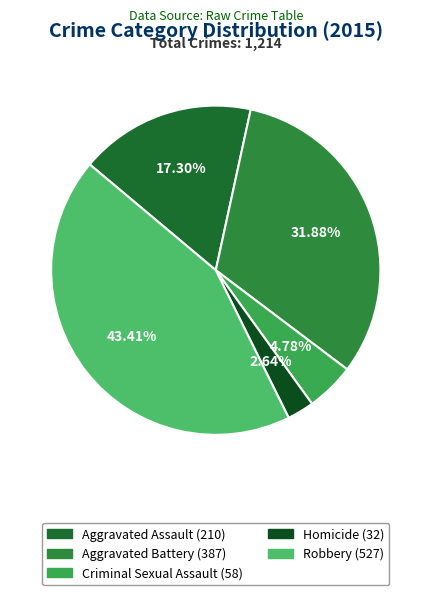

To the nearest percent, what is the difference between the largest and smallest slice percentages?

41%